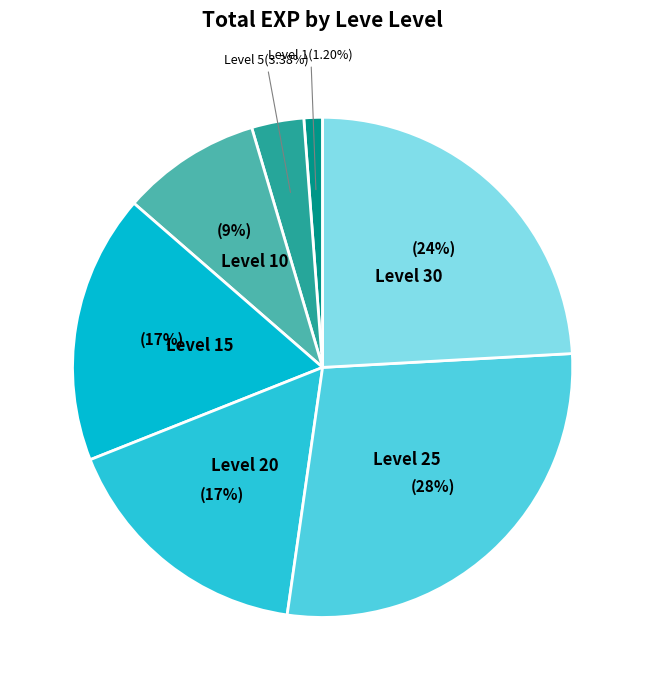

Which slice is the smallest?

Level 1